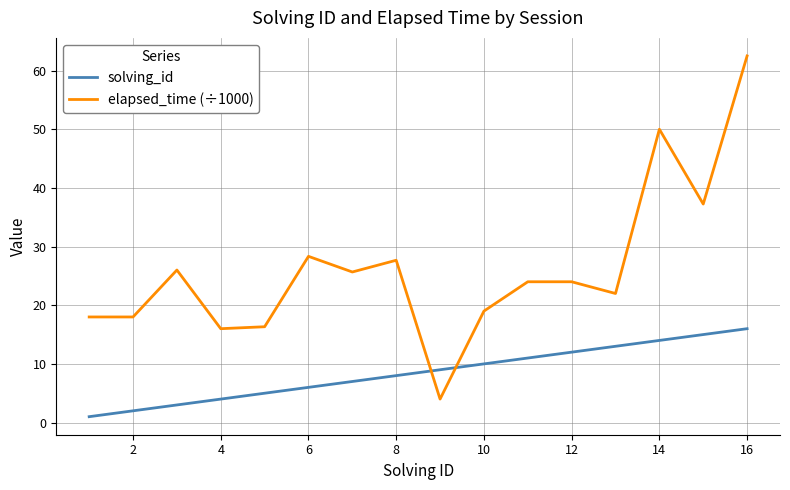

After their last crossing, which series has the higher values: solving_id or elapsed_time (÷1000)?

elapsed_time (÷1000)